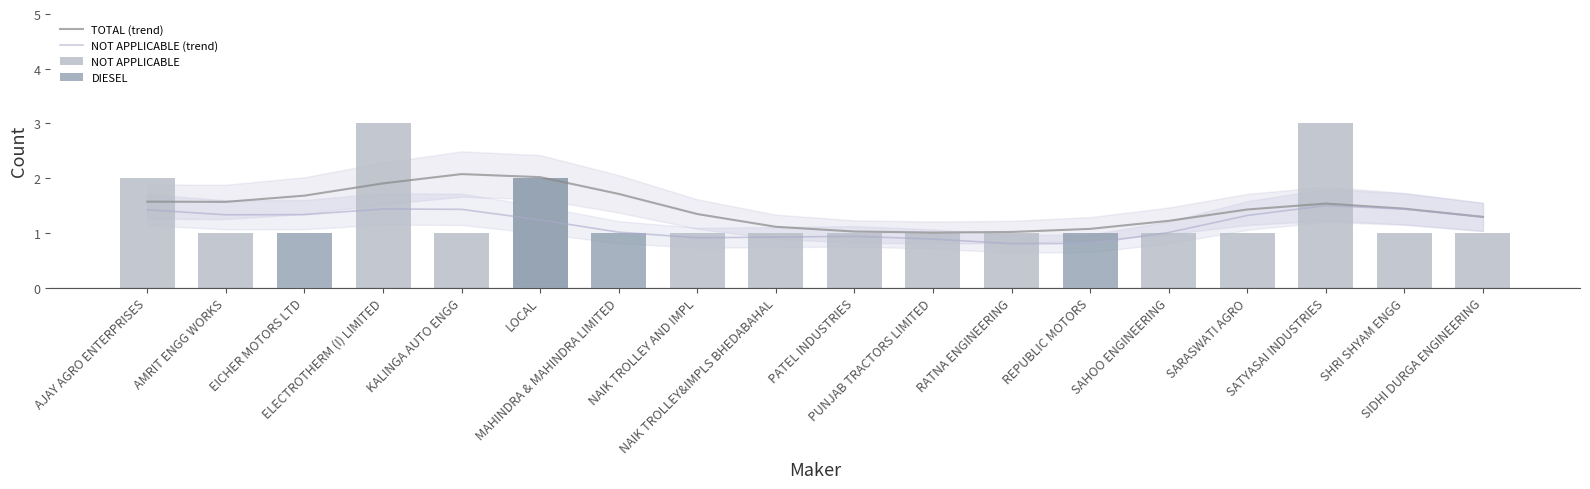

How many values in the DIESEL series exceed 0?

4